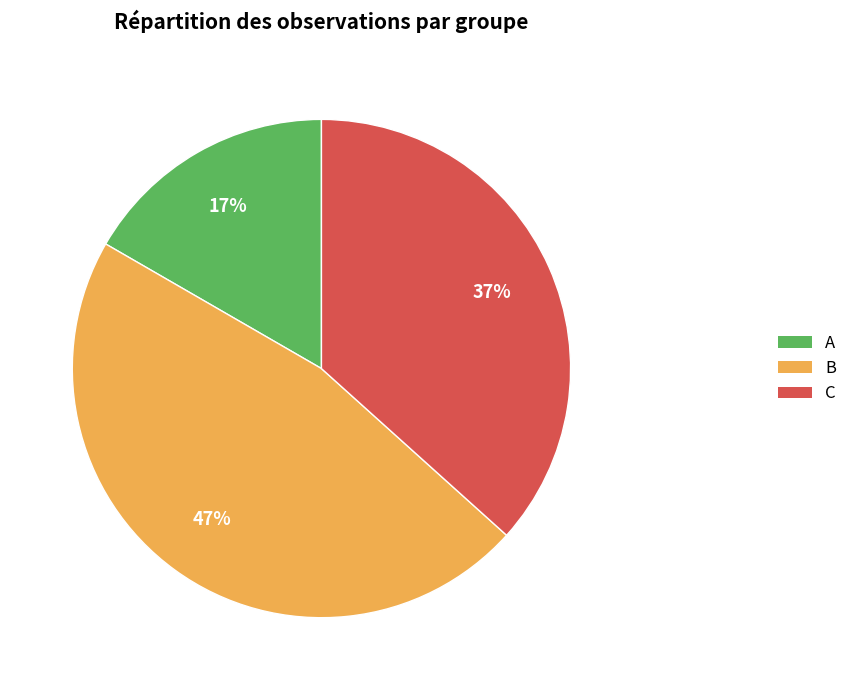

What is the ratio of the value at C to the value at A?

2.2